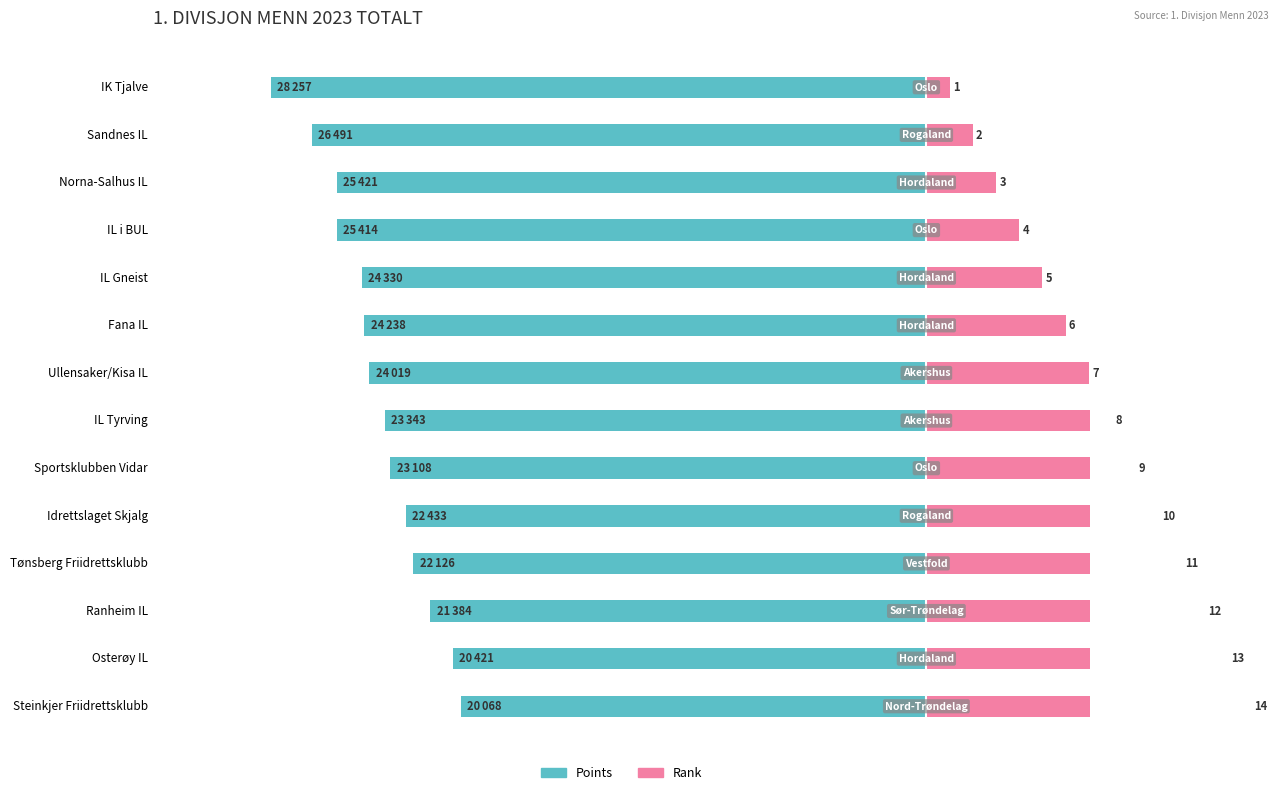

Which series changed the most between Idrettslaget Skjalg and Tønsberg Friidrettsklubb?

Rank